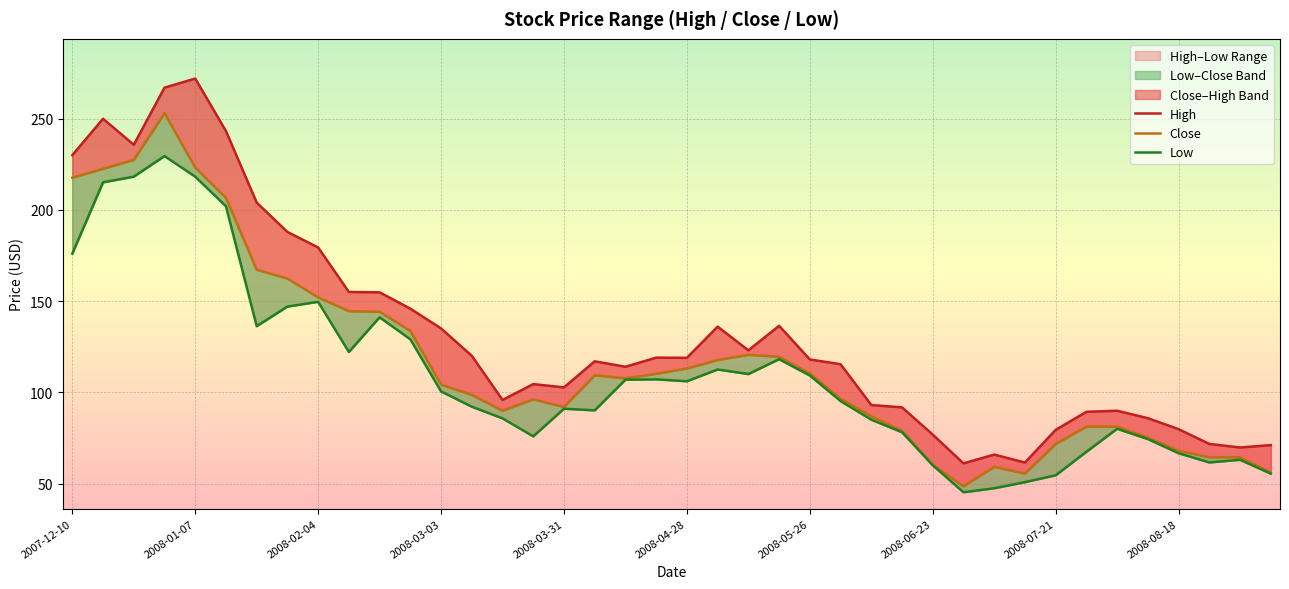

What is the maximum value shown in the chart?

272.0